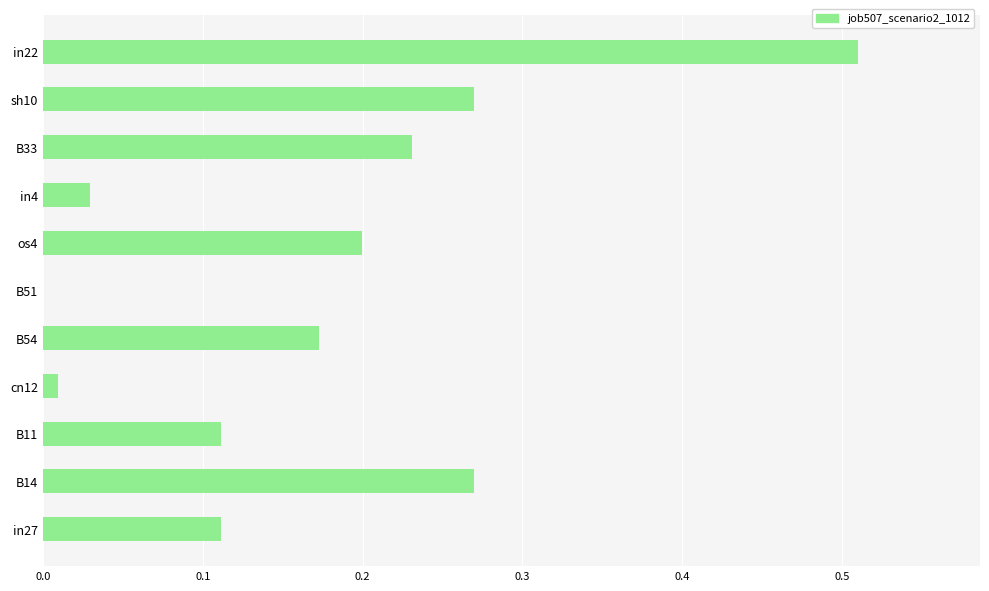

The chart shows a value of 0.3 at B33. True or false?

False